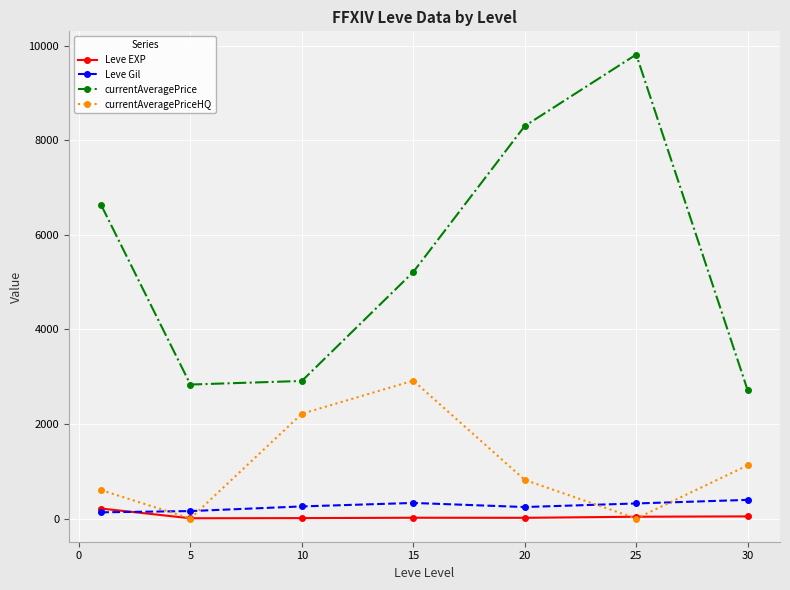

True or false: Leve Gil and currentAveragePrice intersect in this chart.

False